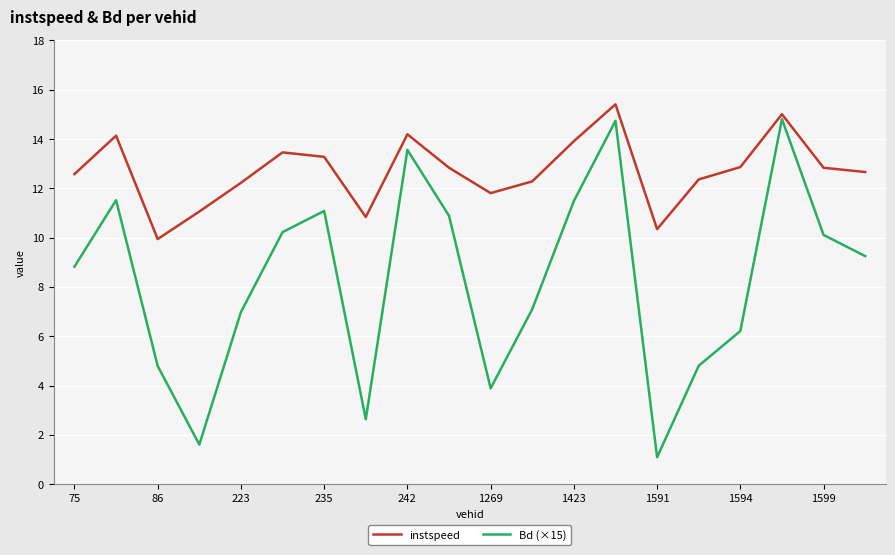

What is the maximum value shown in the chart?

15.4